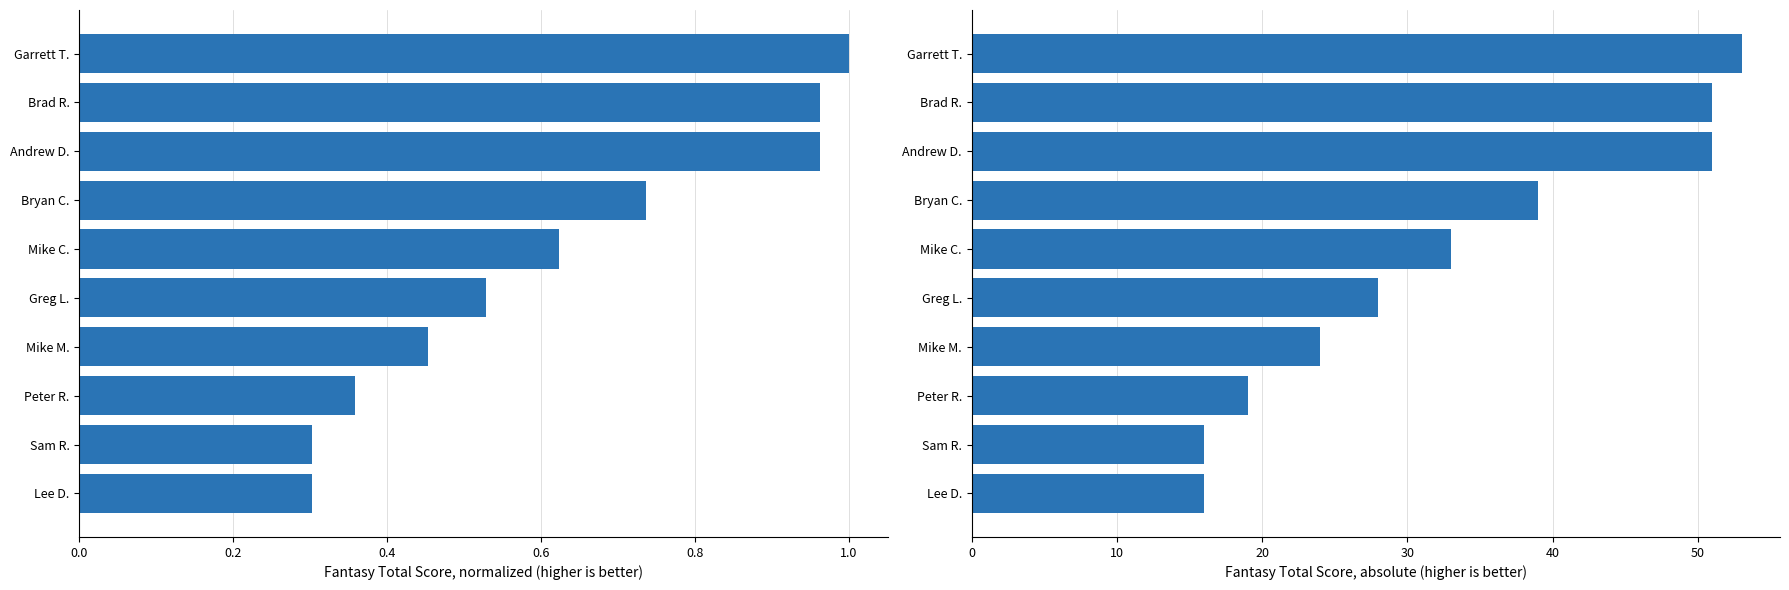

The value of normalized score at Lee D. is 0.3. True or false?

True